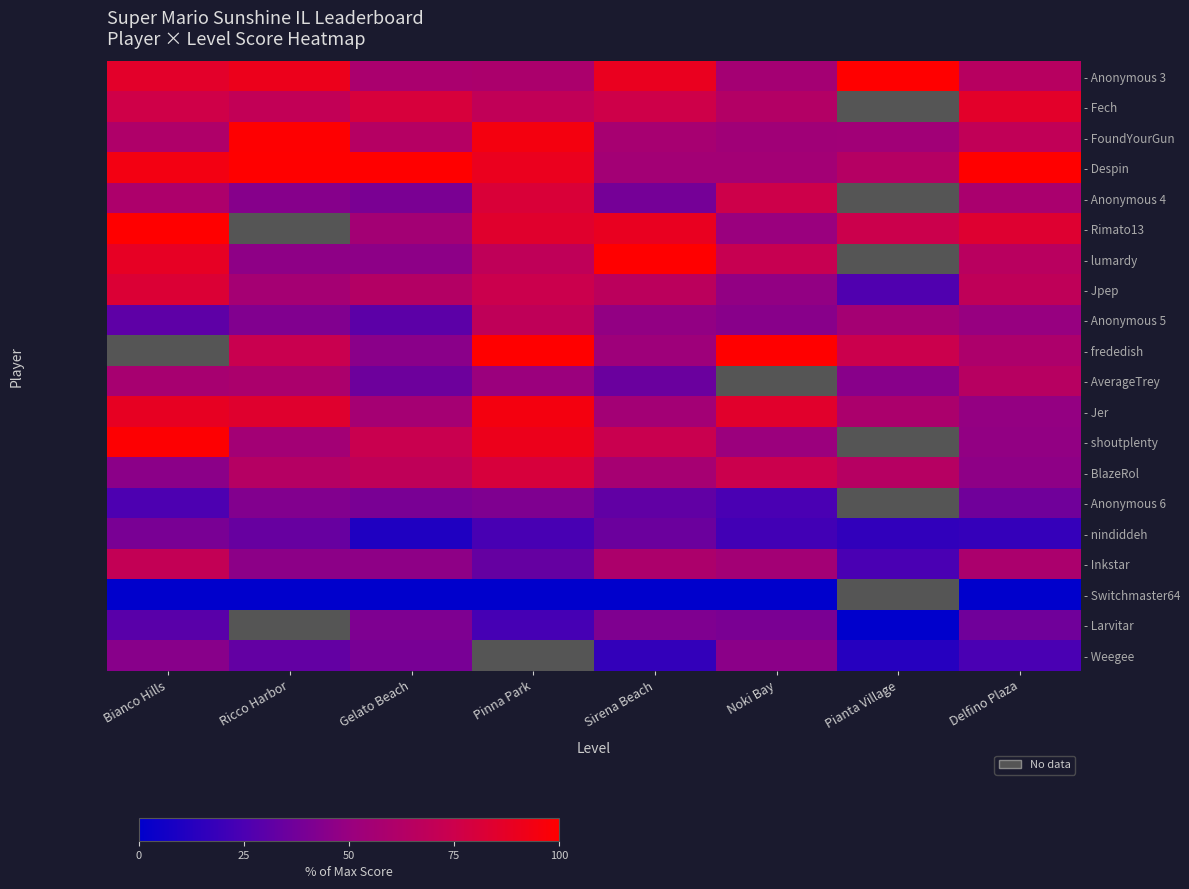

At how many categories does at least one series exceed 69?

8